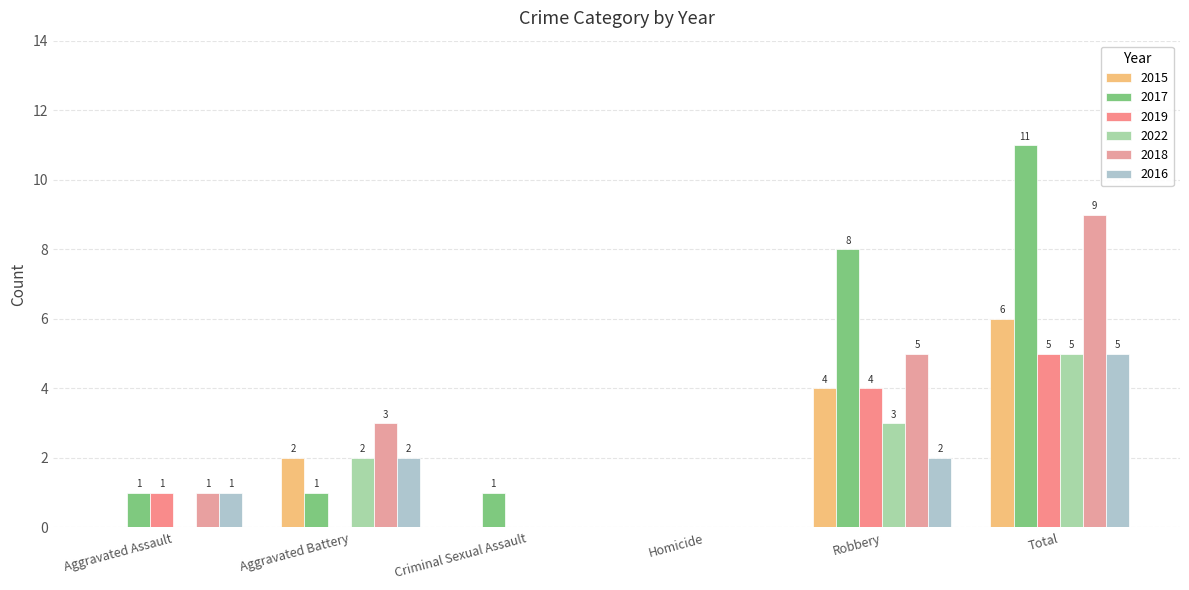

Which category has the lowest value in the 2019 series?

Aggravated Battery